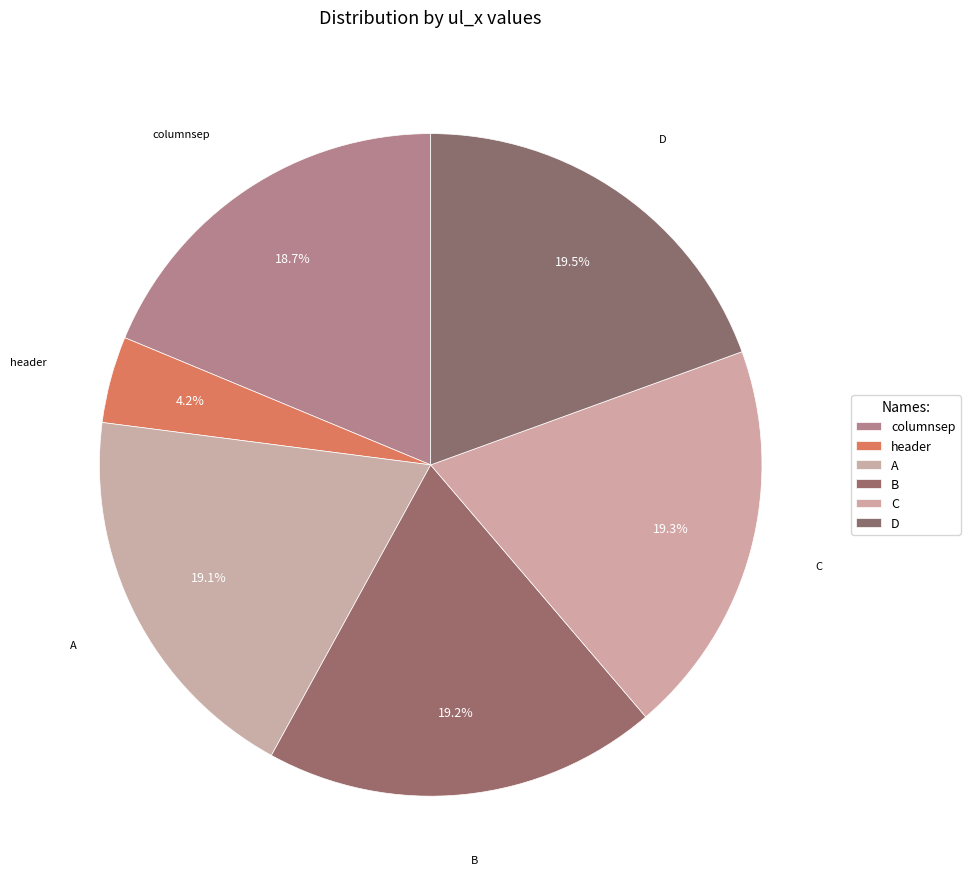

Which slice is the smallest?

header